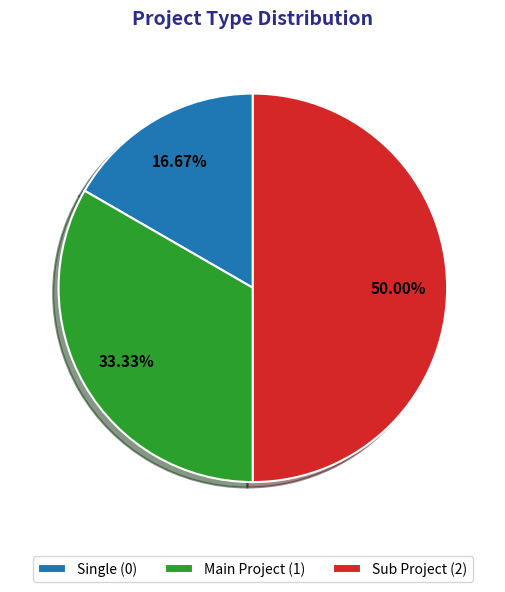

Rank the categories by value from lowest to highest.

Single, Main Project, Sub Project